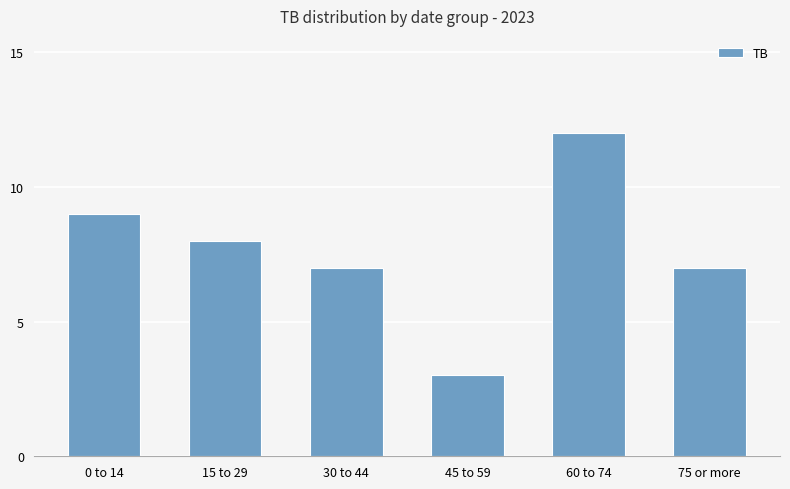

What is the approximate value at 0 to 14?

9